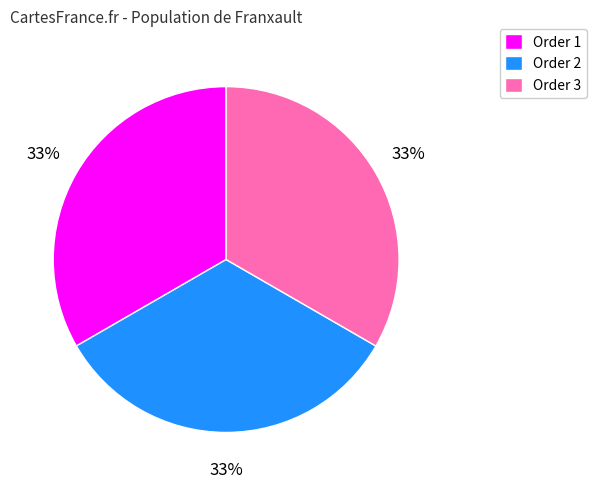

Is it true that Order 2 is 33% of the pie?

True